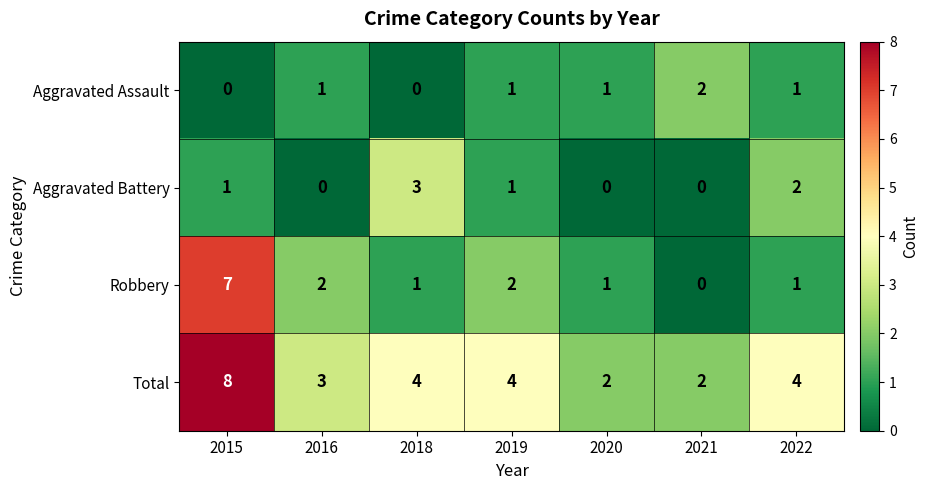

Reading left to right, list all the values displayed in this chart.

Aggravated Assault: 2015=0	2016=1	2018=0	2019=1	2020=1	2021=2	2022=1
Aggravated Battery: 2015=1	2016=0	2018=3	2019=1	2020=0	2021=0	2022=2
Robbery: 2015=7	2016=2	2018=1	2019=2	2020=1	2021=0	2022=1
Total: 2015=8	2016=3	2018=4	2019=4	2020=2	2021=2	2022=4